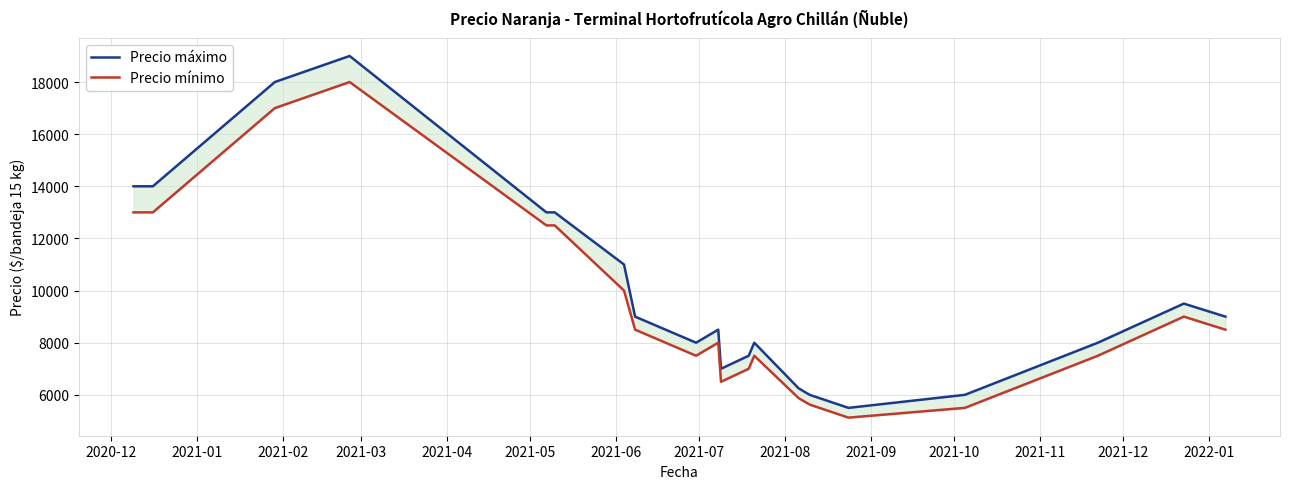

Count the number of categories in the chart.

21